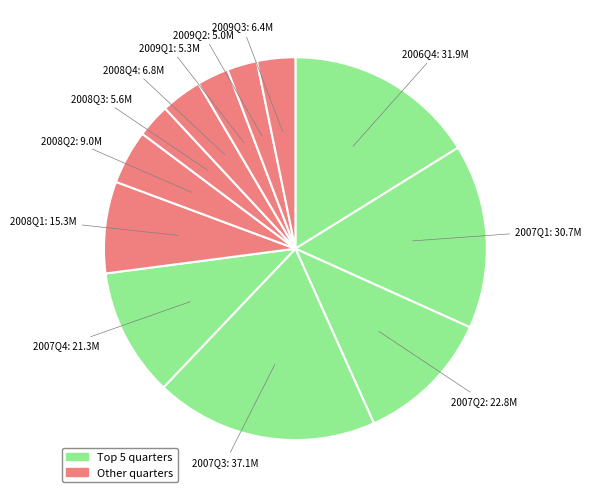

Count the number of slices in the pie.

12